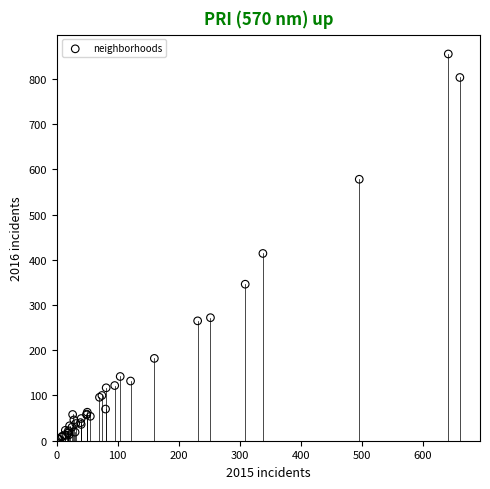

What Y value in the scatter plot is closest to 429?

414